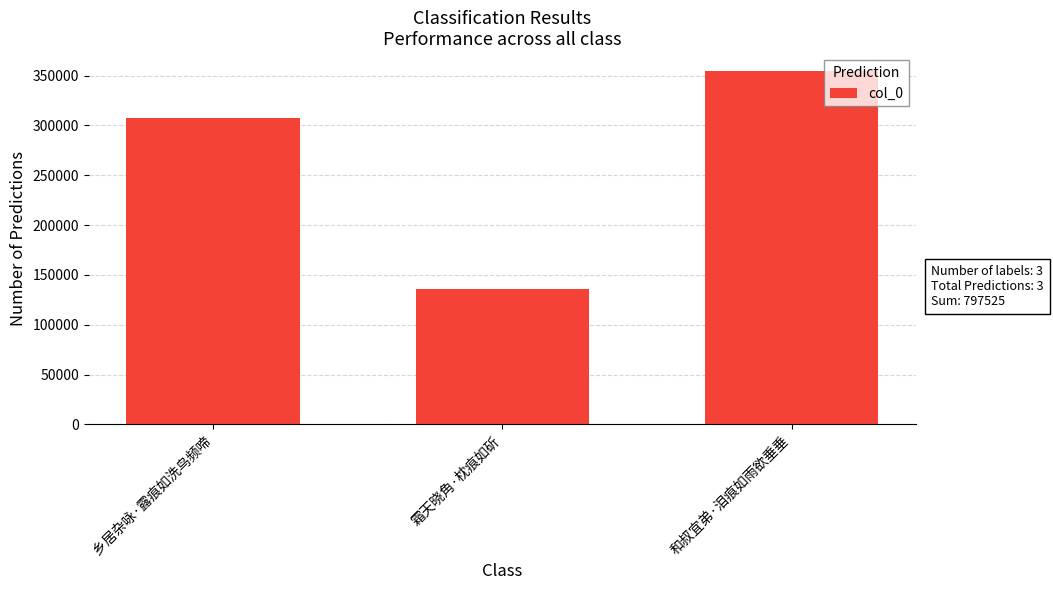

How many series are shown in this chart?

1